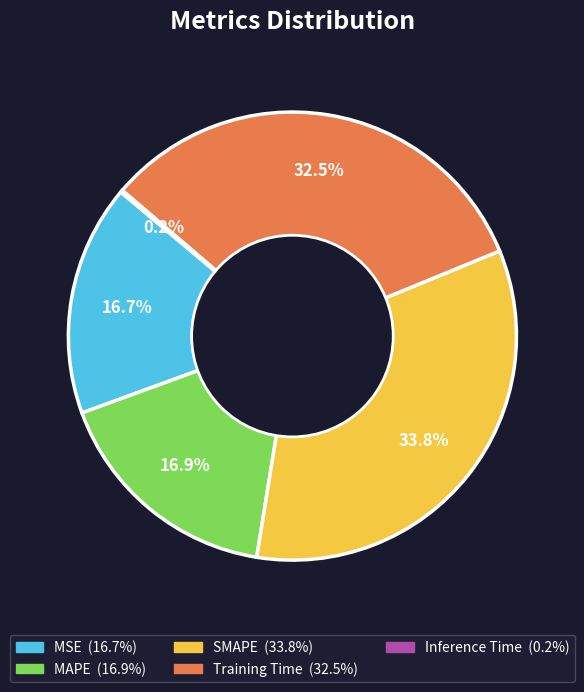

To the nearest percent, what is the average slice percentage?

20%